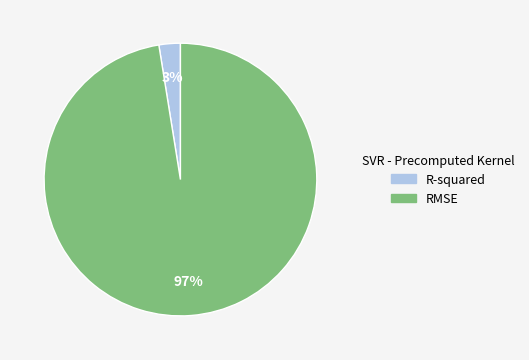

Is the sum of RMSE and R-squared greater than half?

Yes